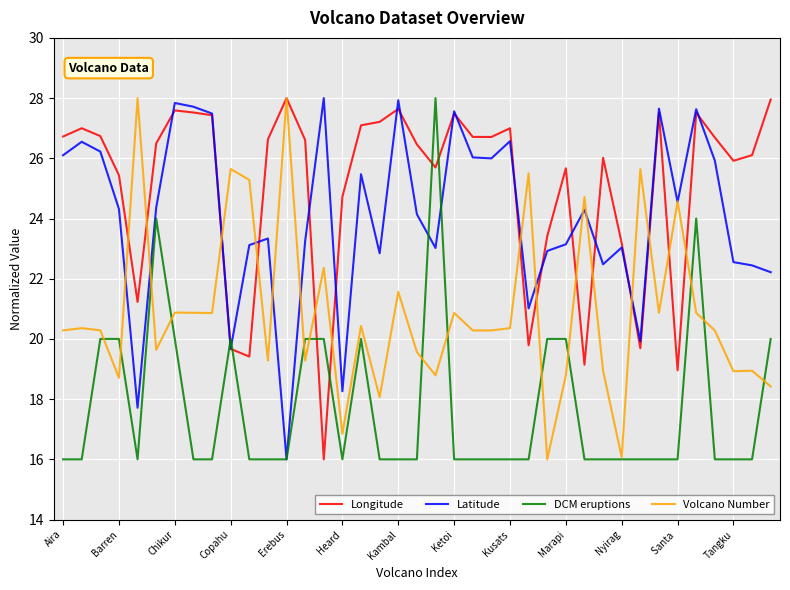

What is the greatest value displayed?

28.0